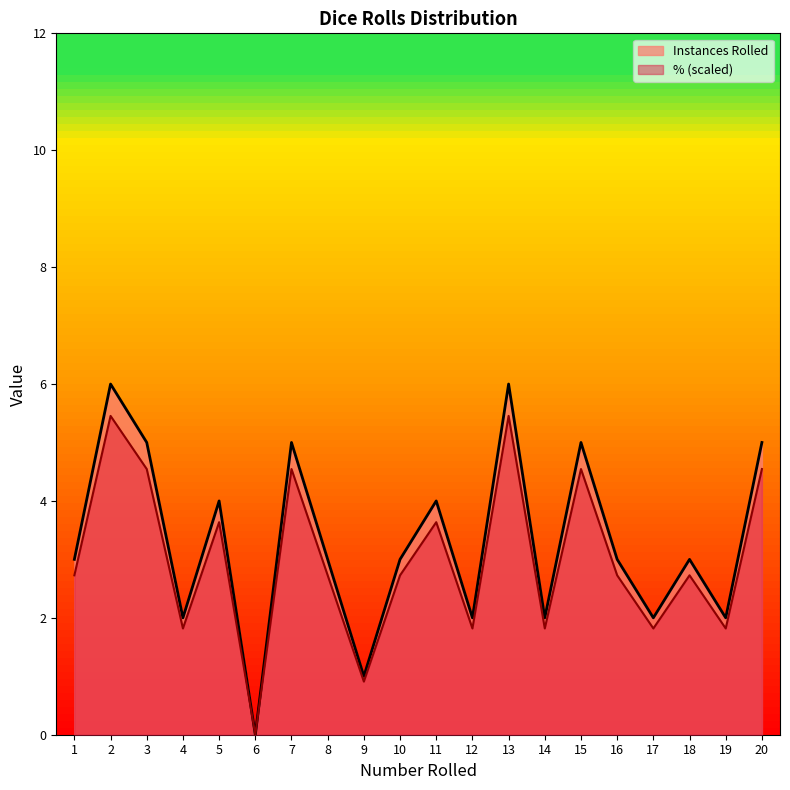

What is the sum of the % Rolled values at 7 and 18?

8.0